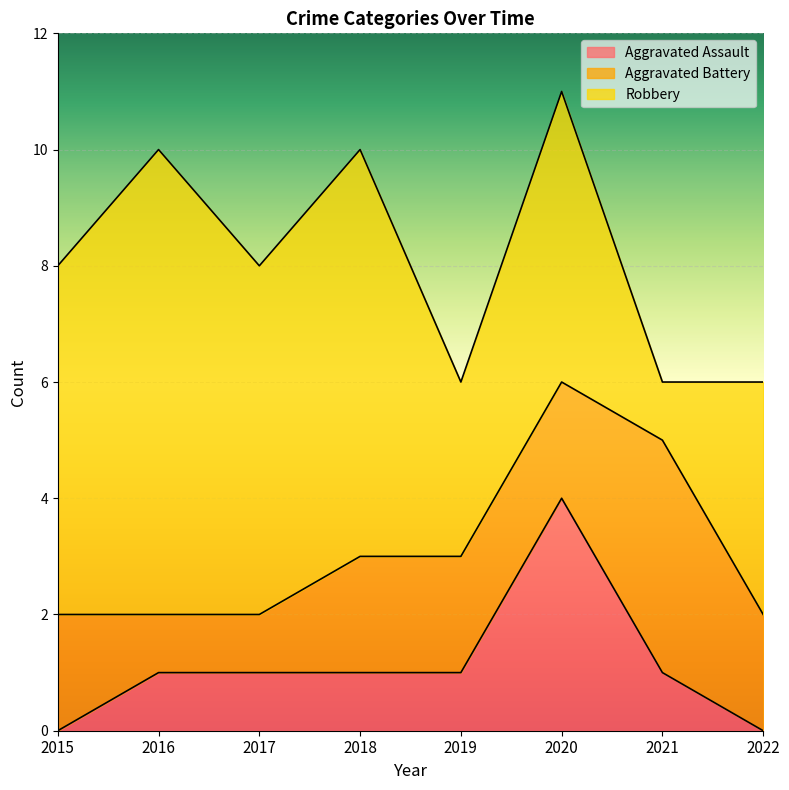

Reading right to left, what are all the values shown in this chart?

Aggravated Assault: 0	1	4	1	1	1	1	0
Aggravated Battery: 2	4	2	2	2	1	1	2
Robbery: 4	1	5	3	7	6	8	6